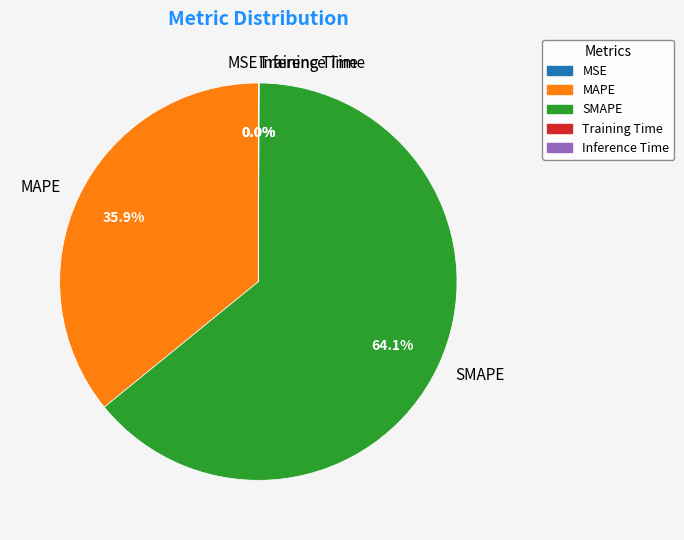

How much of the chart is everything except MAPE?

64.1%